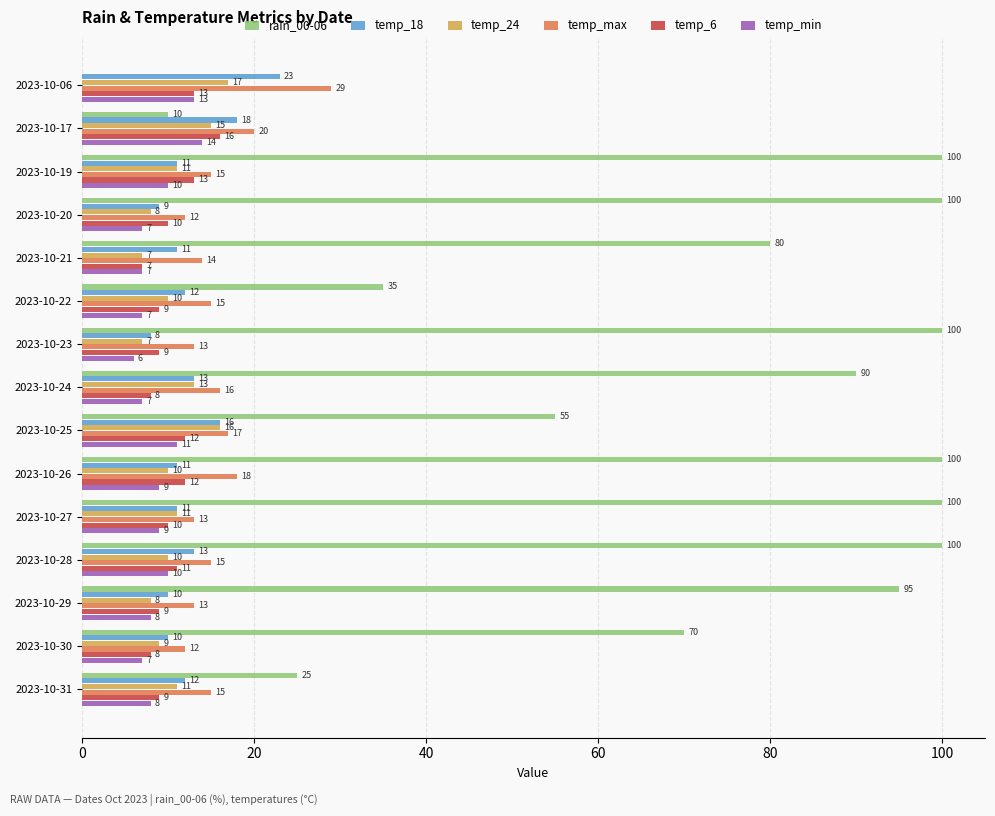

What is the total value across all series at 2023-10-06?

95